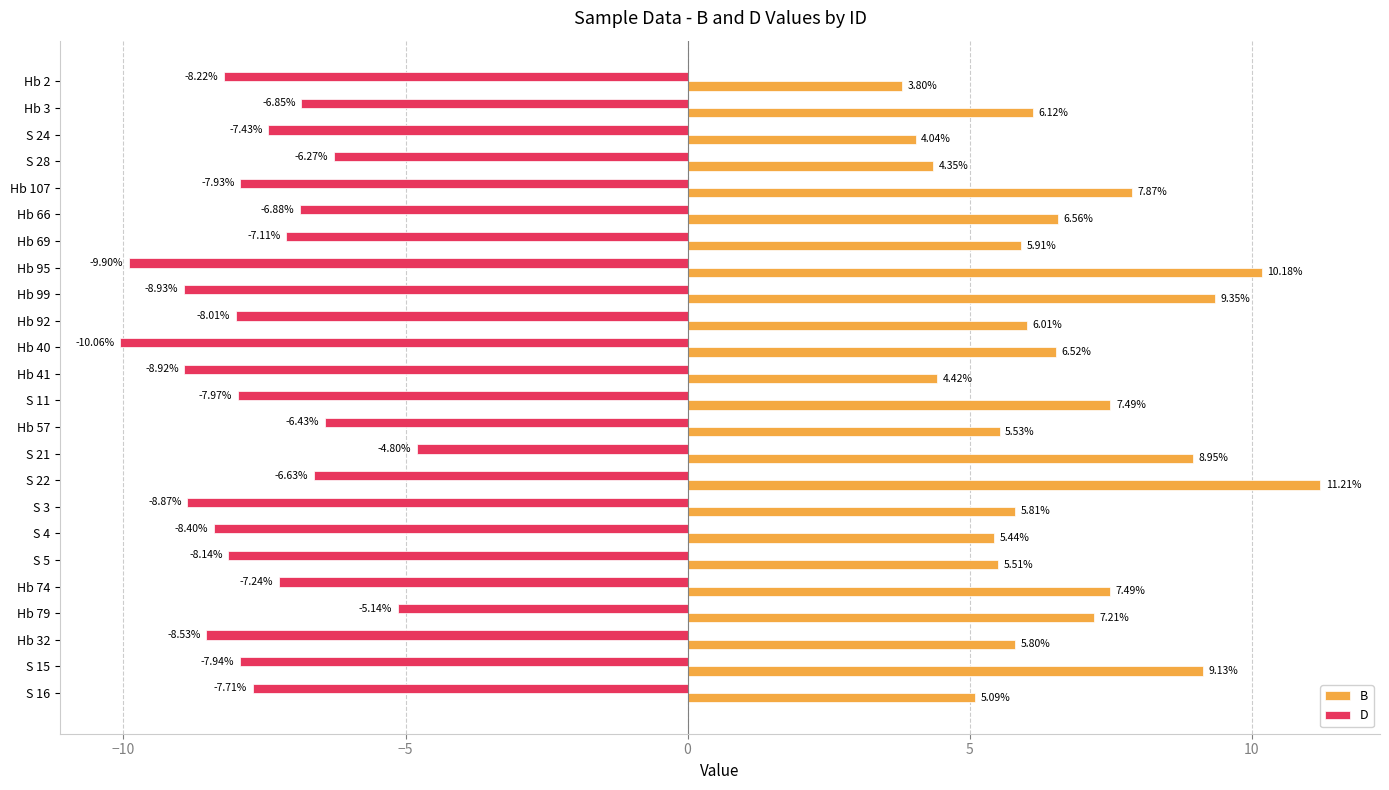

Rank the series by their average value, from highest to lowest.

B, D